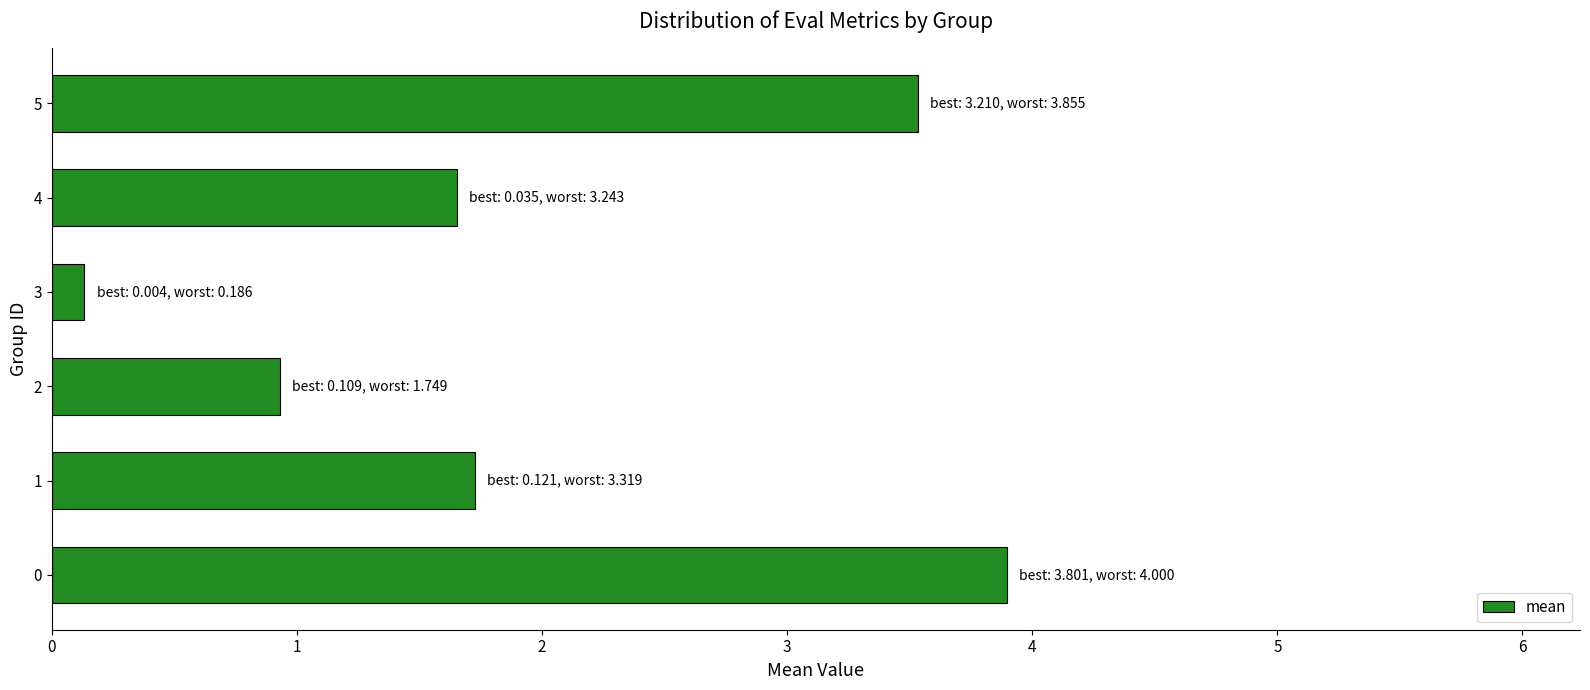

List the labels in order of value, largest first.

0, 5, 1, 4, 2, 3